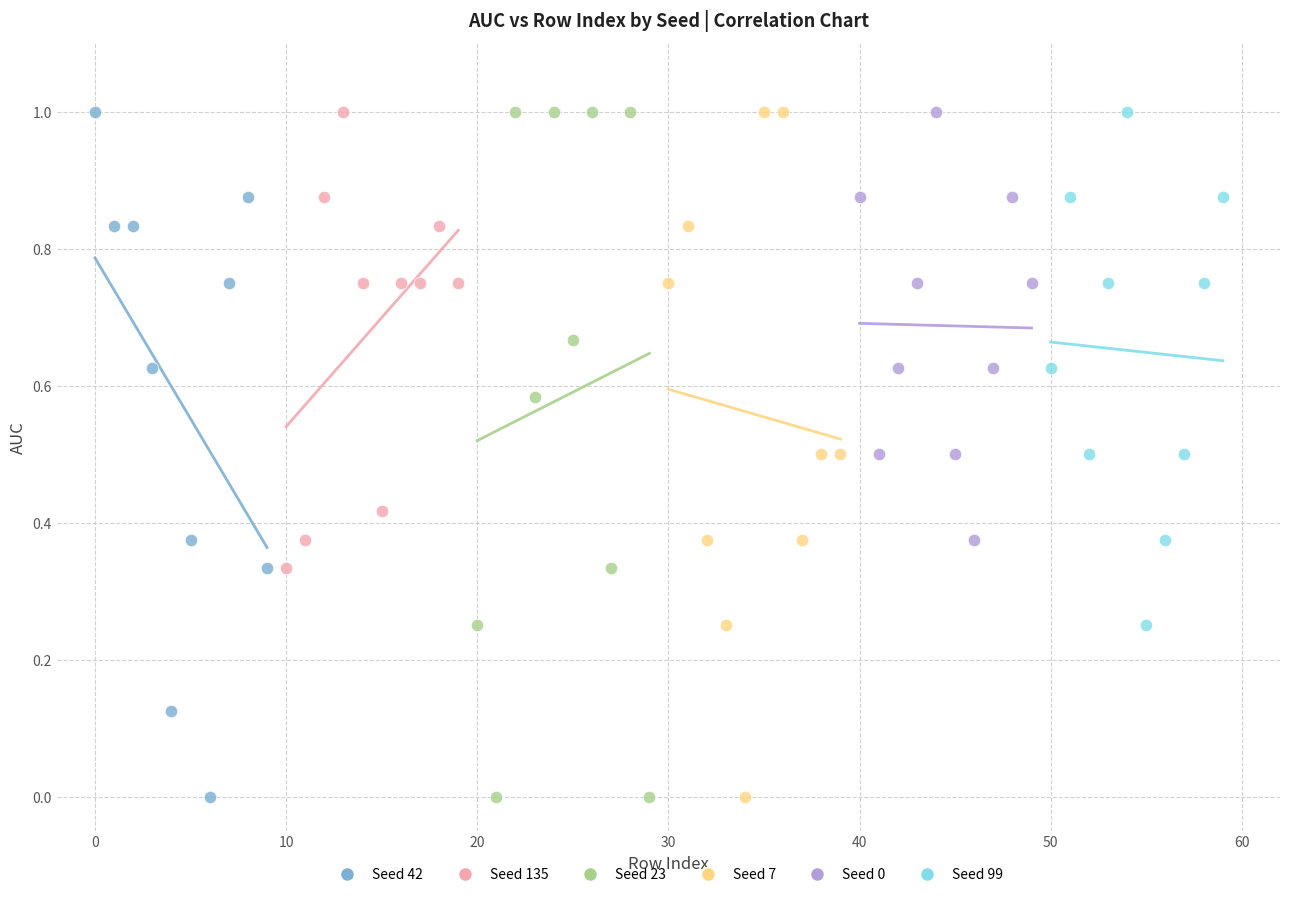

What are all the series names shown in the legend?

Seed 42, Seed 135, Seed 23, Seed 7, Seed 0, Seed 99